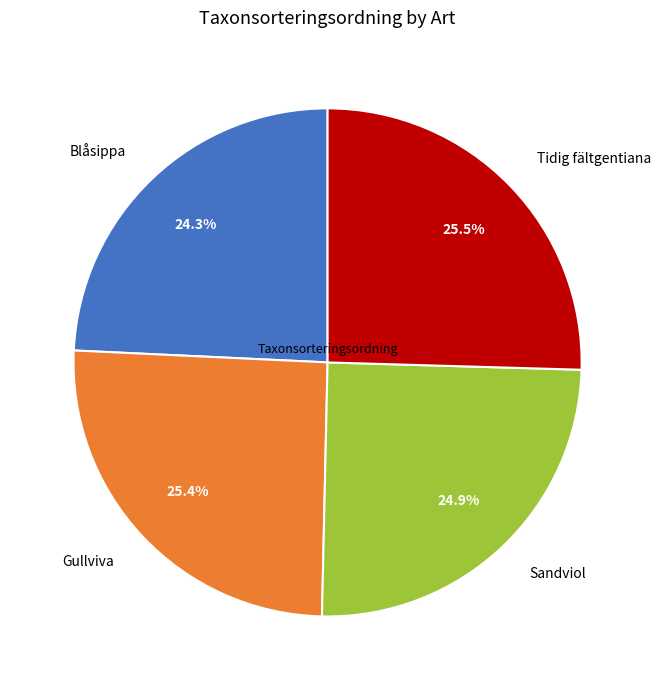

What percentage is NOT represented by Sandviol?

75.1%